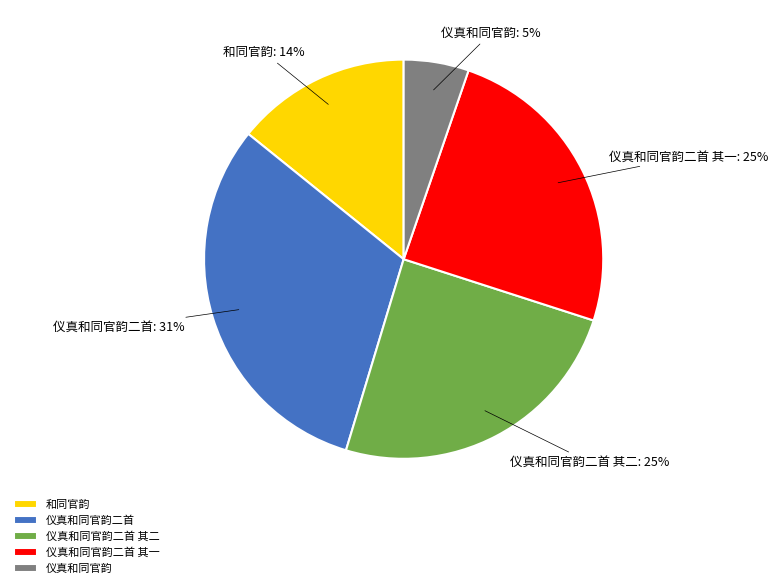

Between 仪真和同官韵二首 and 仪真和同官韵二首 其二, which is larger?

仪真和同官韵二首